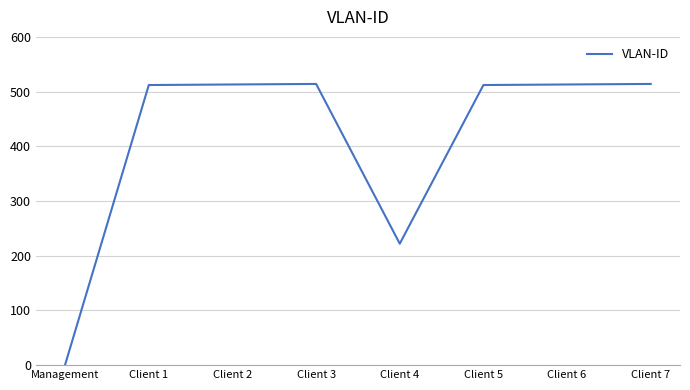

Which label corresponds to the smallest value in the chart?

Management